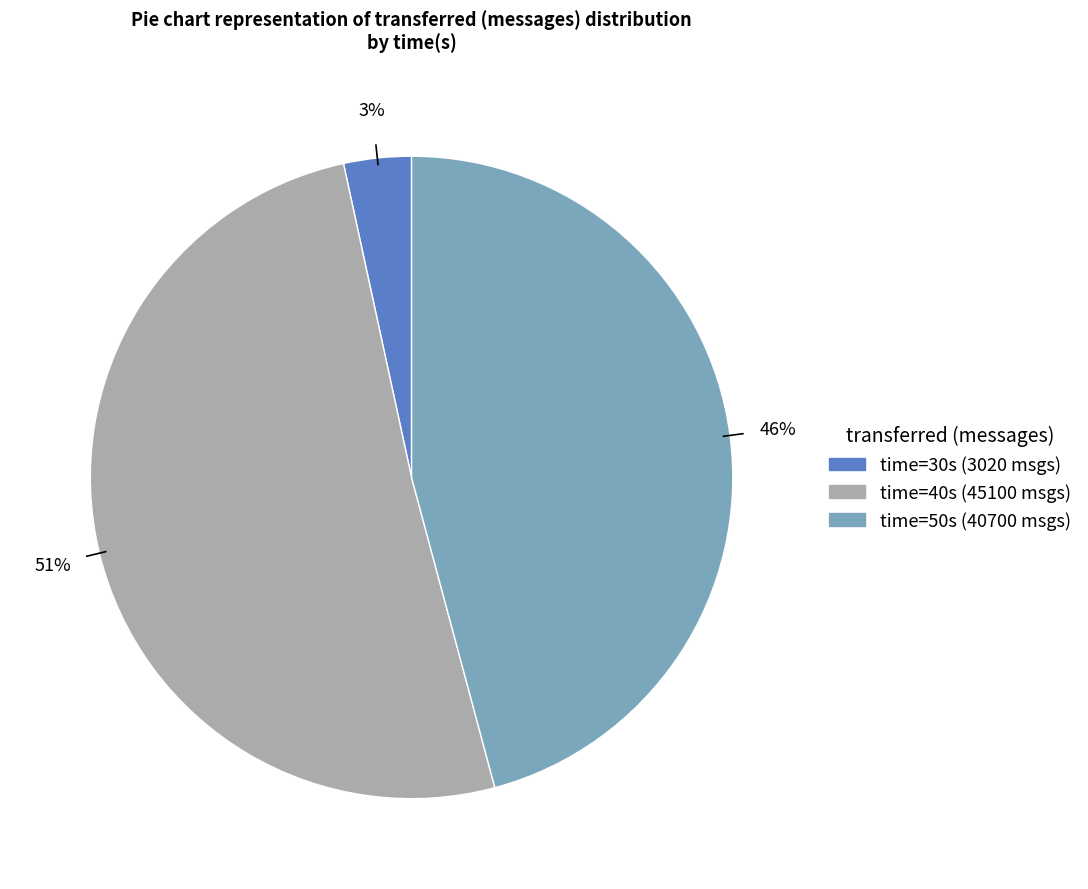

Does any single category account for the majority?

Yes